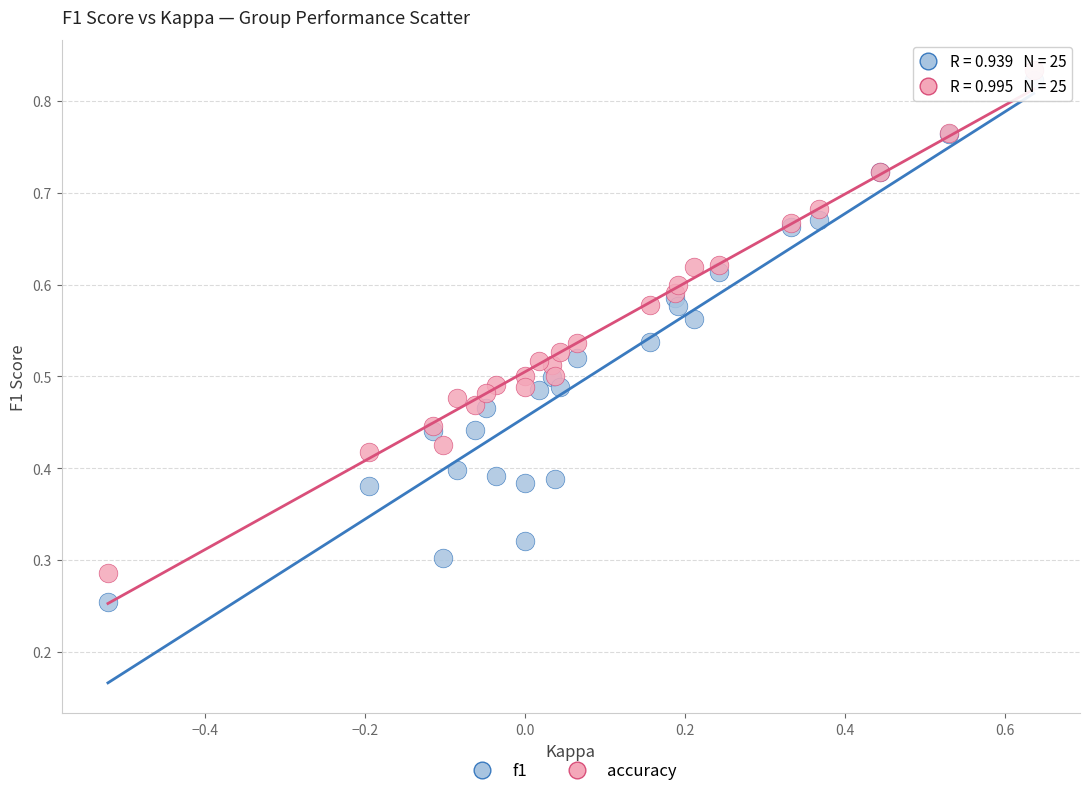

Which series has the largest Y range (max minus min)?

f1